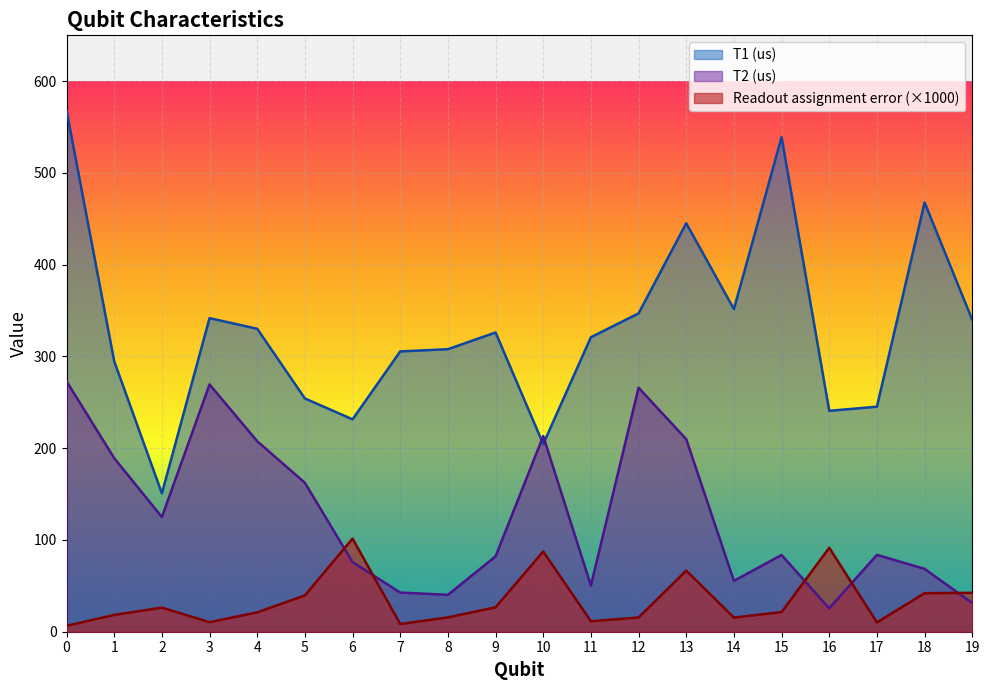

Reading left to right, extract all data points from this chart.

T1 (us): 568.1	294.8	150.8	341.8	330.2	254.2	231.5	305.5	307.9	326.1	204.6	321.0	347.0	445.2	351.6	539.0	240.8	245.3	467.9	339.9
T2 (us): 273.0	189.2	125.0	269.5	207.6	162.3	75.9	42.7	40.2	82.1	213.2	50.4	265.9	209.8	55.4	83.6	25.5	83.8	68.5	31.2
Readout assignment error: 6.4	18.3	26.3	10.4	21.1	39.5	101.5	8.4	15.6	26.6	87.4	11.4	15.5	66.6	15.4	21.4	91.5	10.1	42.0	42.4